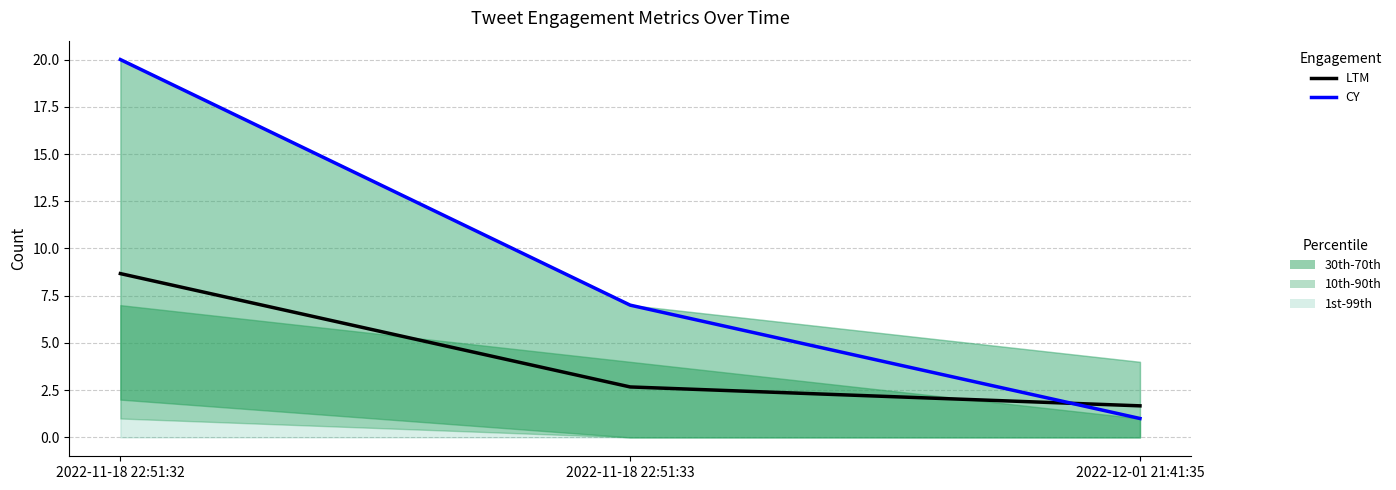

Which series has the widest spread of values?

CY